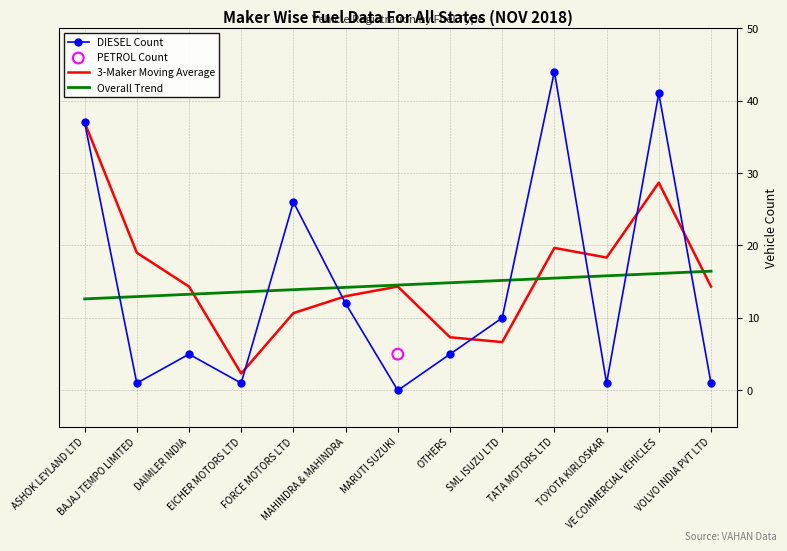

Which series has the largest Y range (max minus min)?

DIESEL Count